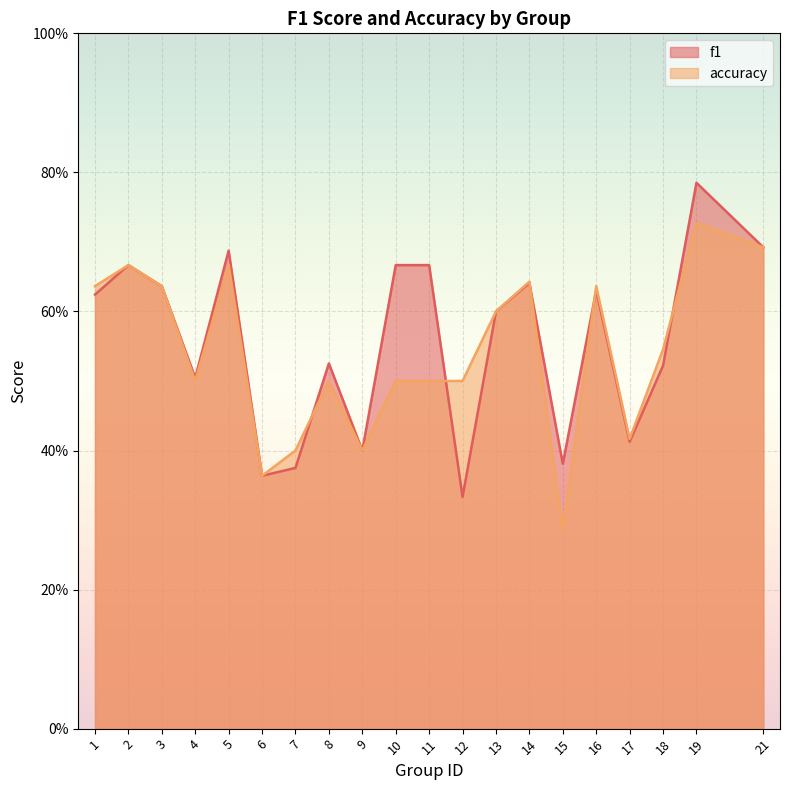

Between 5 and 16, which series saw the biggest shift?

f1